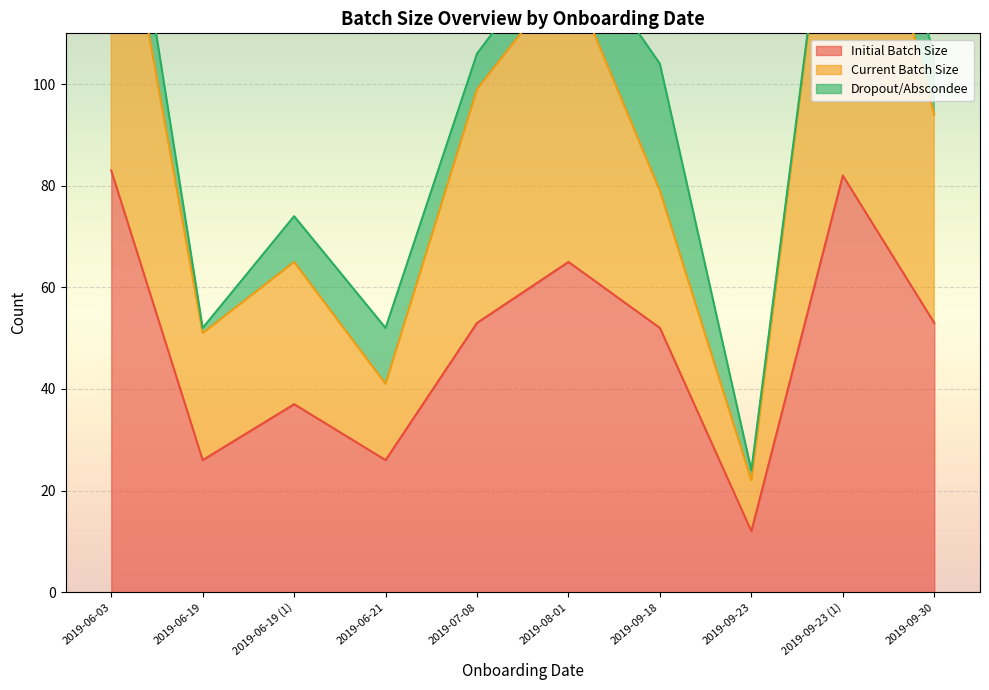

What is the value of the Initial Batch Size point at the 8th from the left?

12